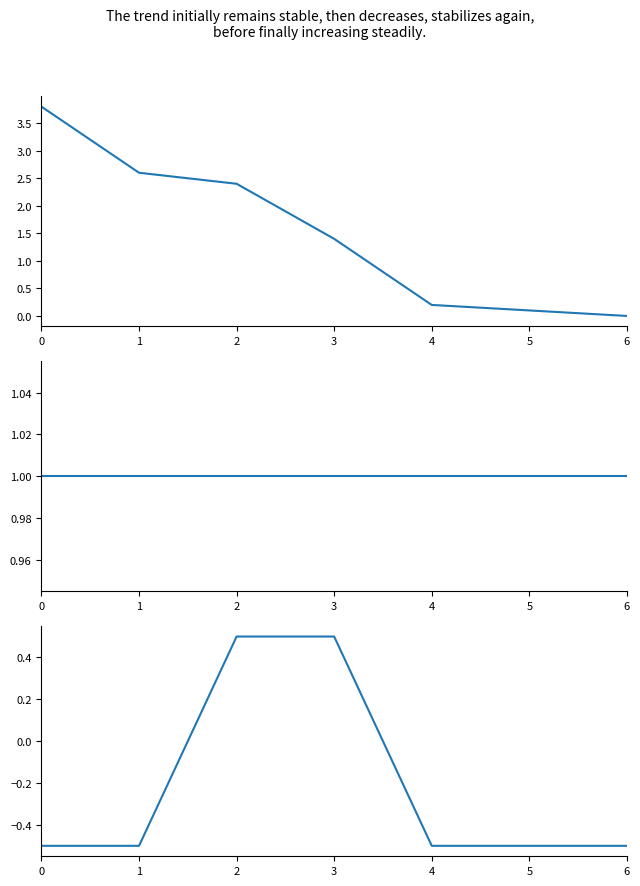

How many data points in id are less than 1?

3